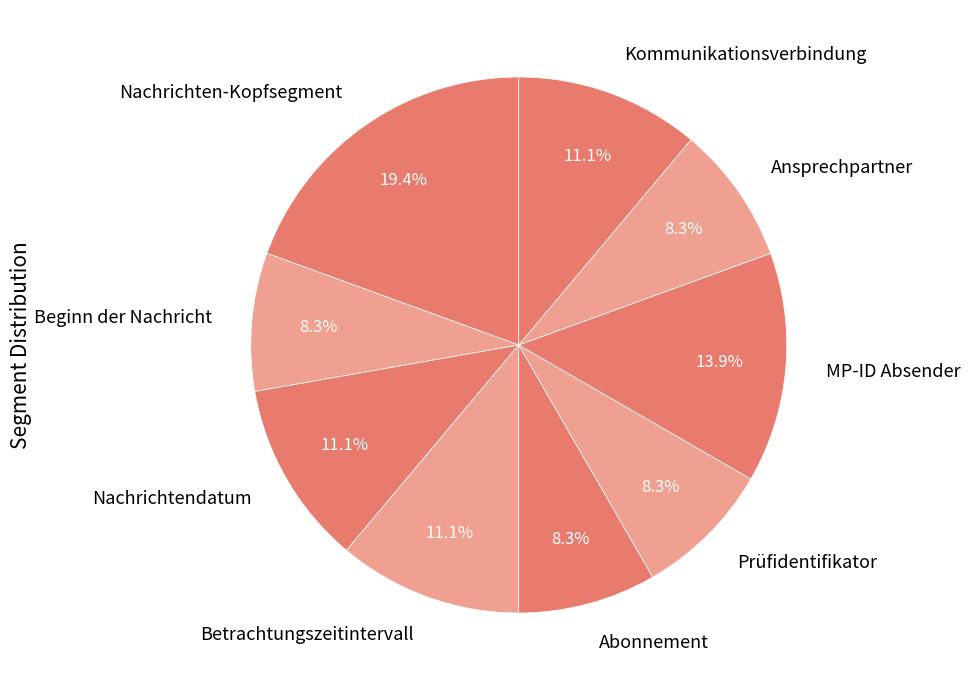

Count the number of slices in the pie.

9